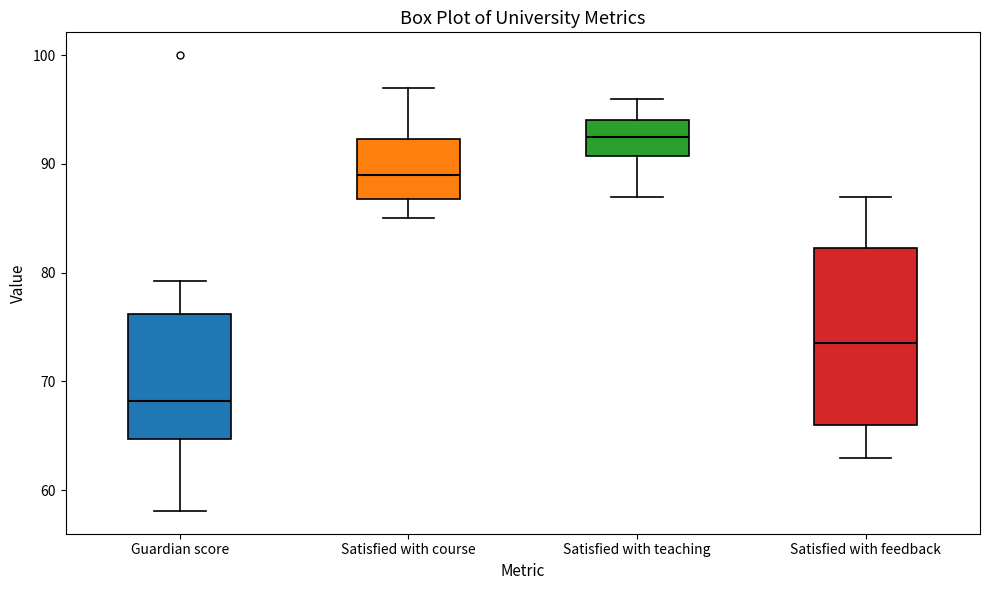

Comparing the boxes themselves (not the whiskers), which one is the tallest?

Satisfied with feedback